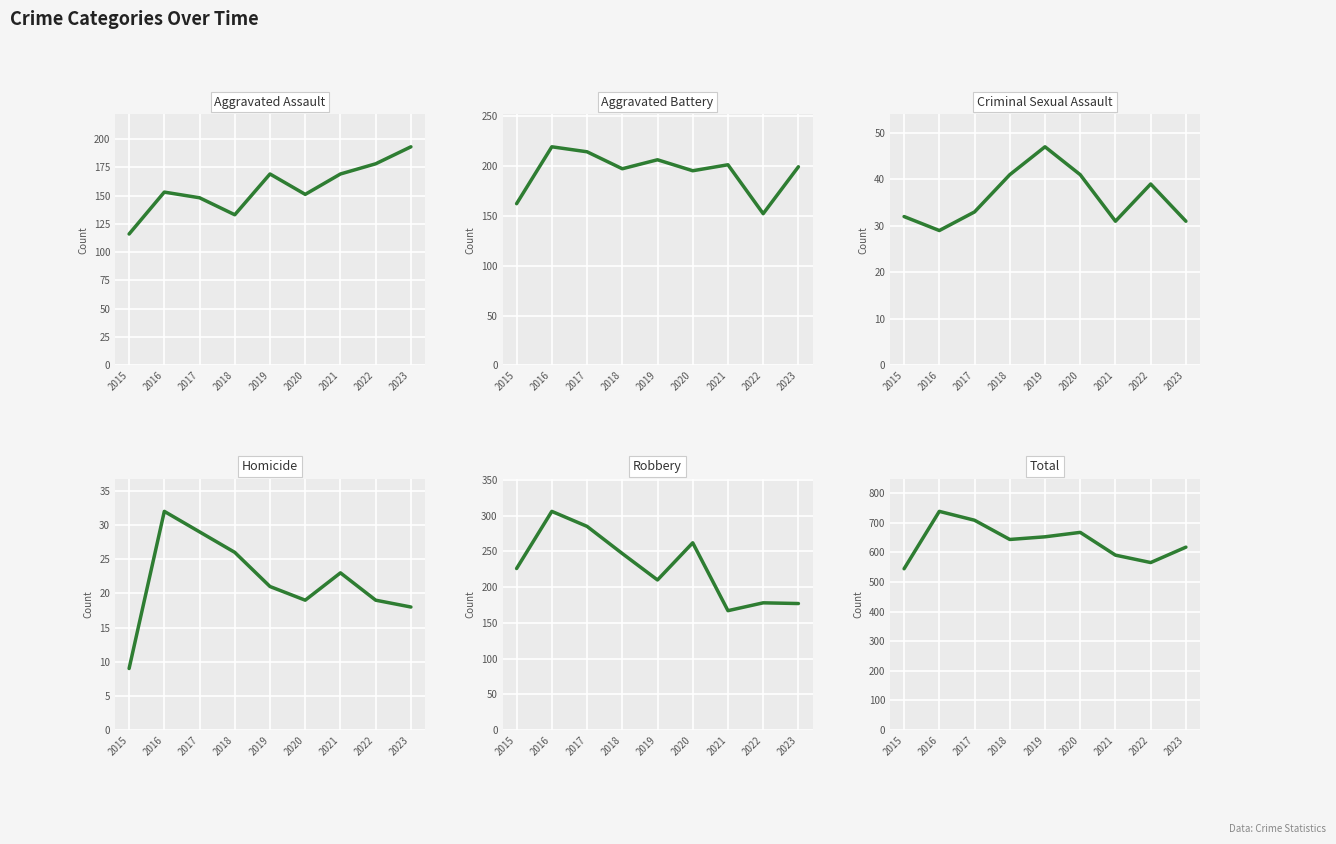

Reading left to right, list all the values displayed in this chart.

Aggravated Assault: 2015=116	2016=153	2017=148	2018=133	2019=169	2020=151	2021=169	2022=178	2023=193
Aggravated Battery: 2015=162	2016=219	2017=214	2018=197	2019=206	2020=195	2021=201	2022=152	2023=199
Criminal Sexual Assault: 2015=32	2016=29	2017=33	2018=41	2019=47	2020=41	2021=31	2022=39	2023=31
Homicide: 2015=9	2016=32	2017=29	2018=26	2019=21	2020=19	2021=23	2022=19	2023=18
Robbery: 2015=226	2016=306	2017=285	2018=247	2019=210	2020=262	2021=167	2022=178	2023=177
Total: 2015=545	2016=739	2017=709	2018=644	2019=653	2020=668	2021=591	2022=566	2023=618